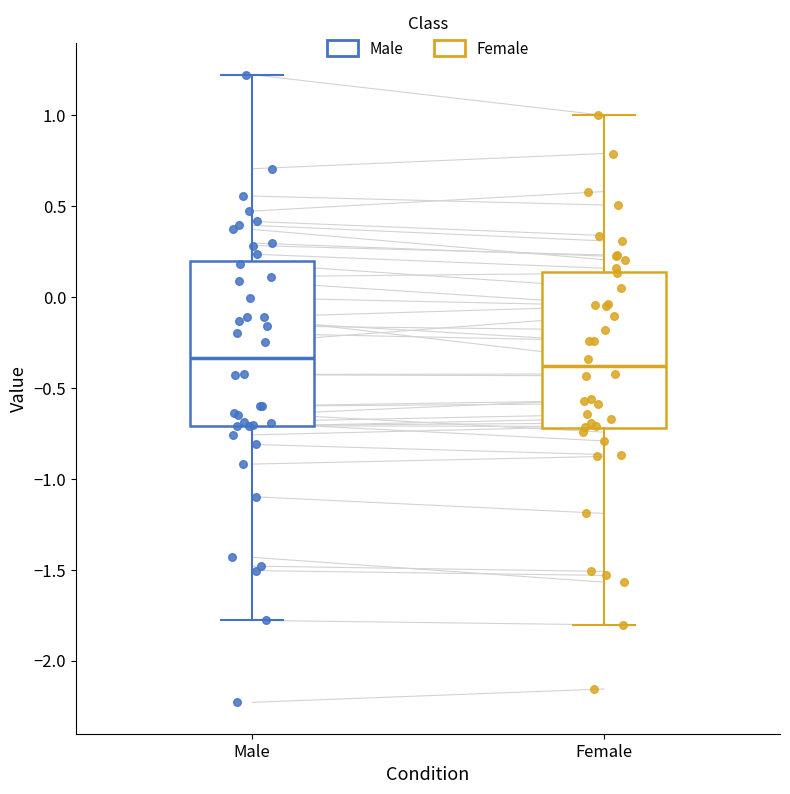

Reading left to right, transcribe this box plot: for each box, give where its median line is, the range the box spans, and where its two whiskers end, as read against the y-axis. The values are not printed on the chart, so give them approximately, as read against the axis.

Male: median -0.35, box -0.70 to 0.20, whiskers -1.80 to 1.20
Female: median -0.40, box -0.70 to 0.15, whiskers -1.80 to 1.00